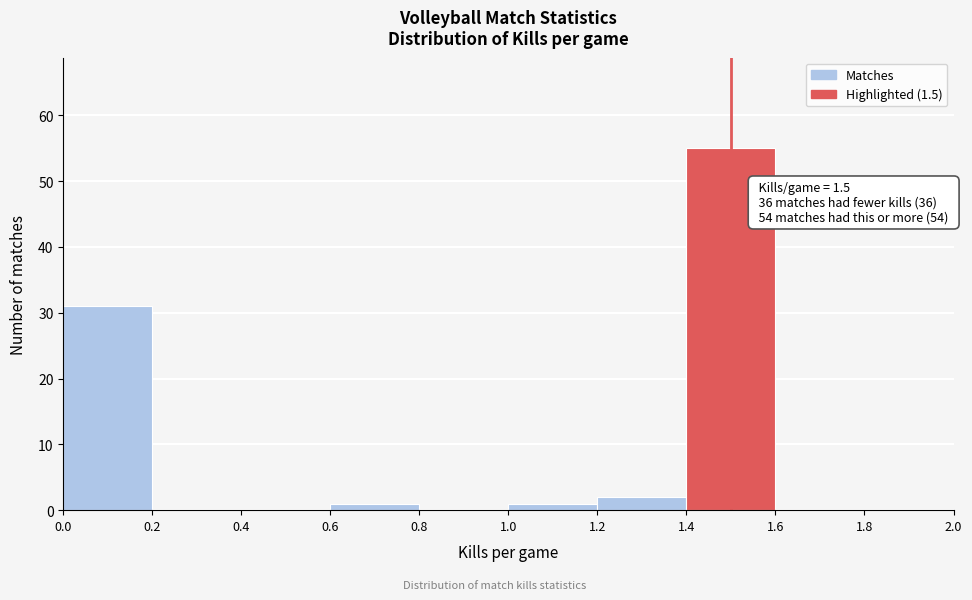

Which range on the x-axis has the tallest bar?

1.4 to 1.6